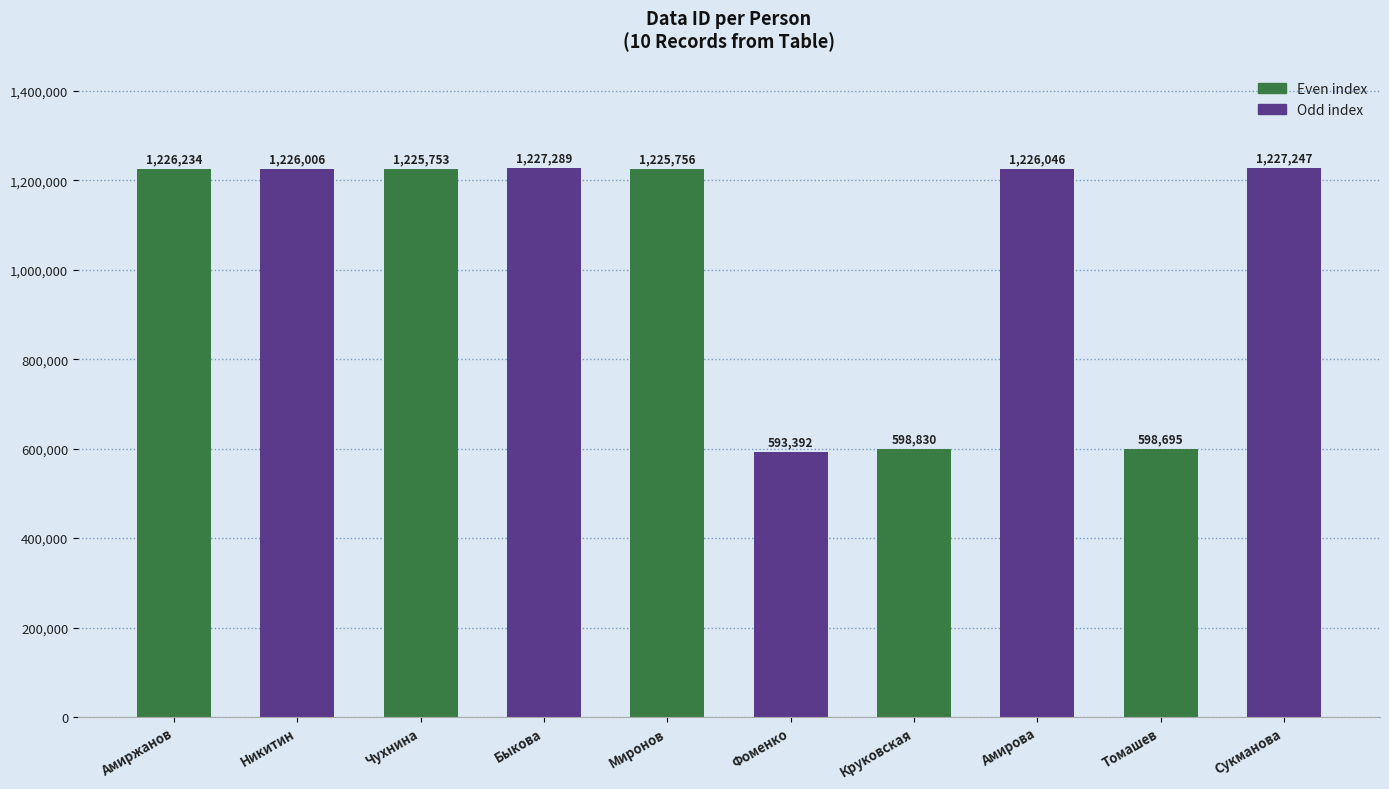

At which category does the chart reach its minimum across all series?

Фоменко